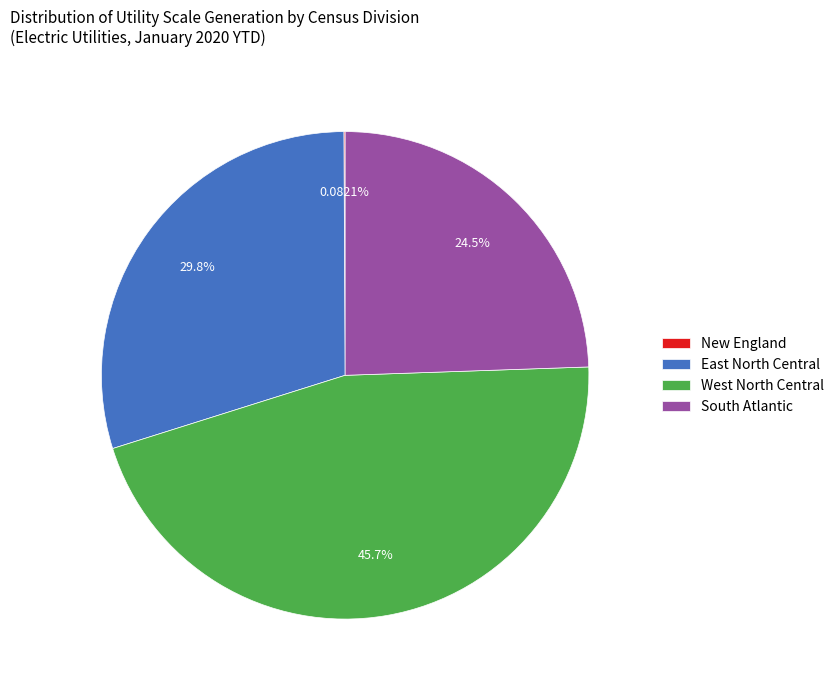

Which slice is the largest?

West North Central